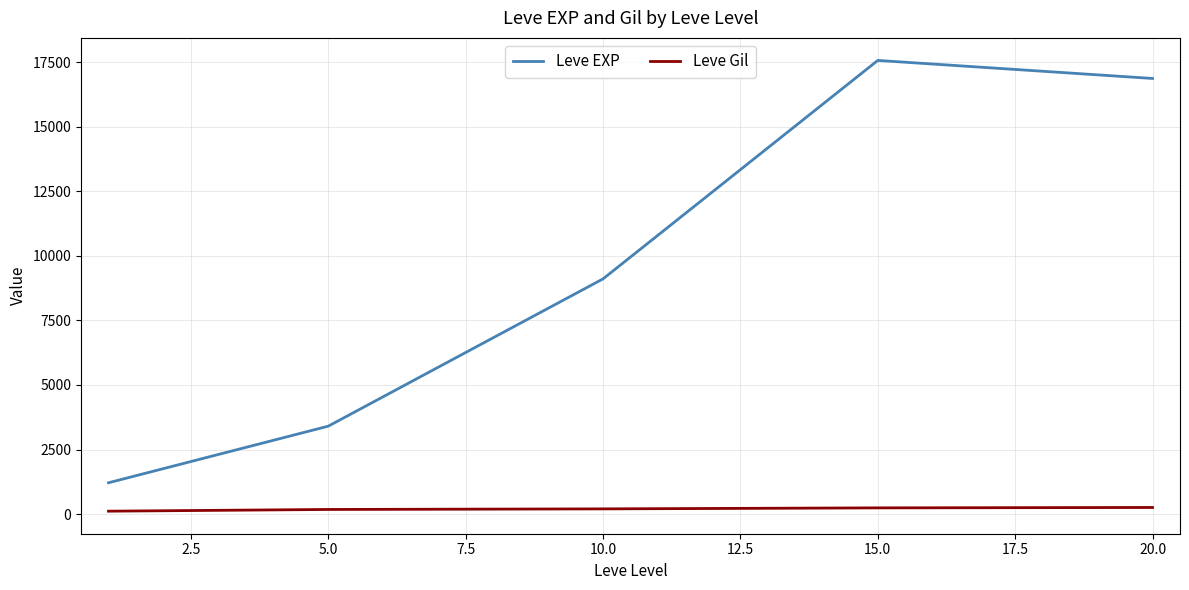

True or false: Leve EXP and Leve Gil intersect in this chart.

False